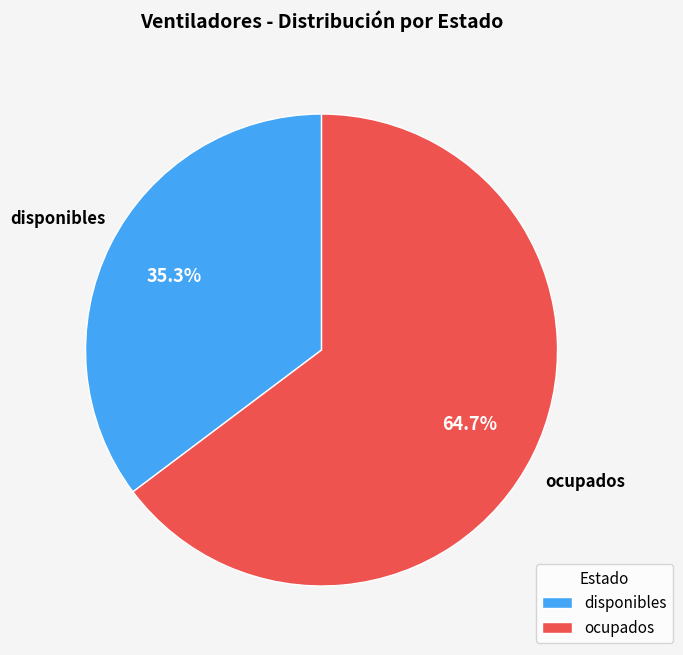

To the nearest percent, what portion does disponibles represent?

35%